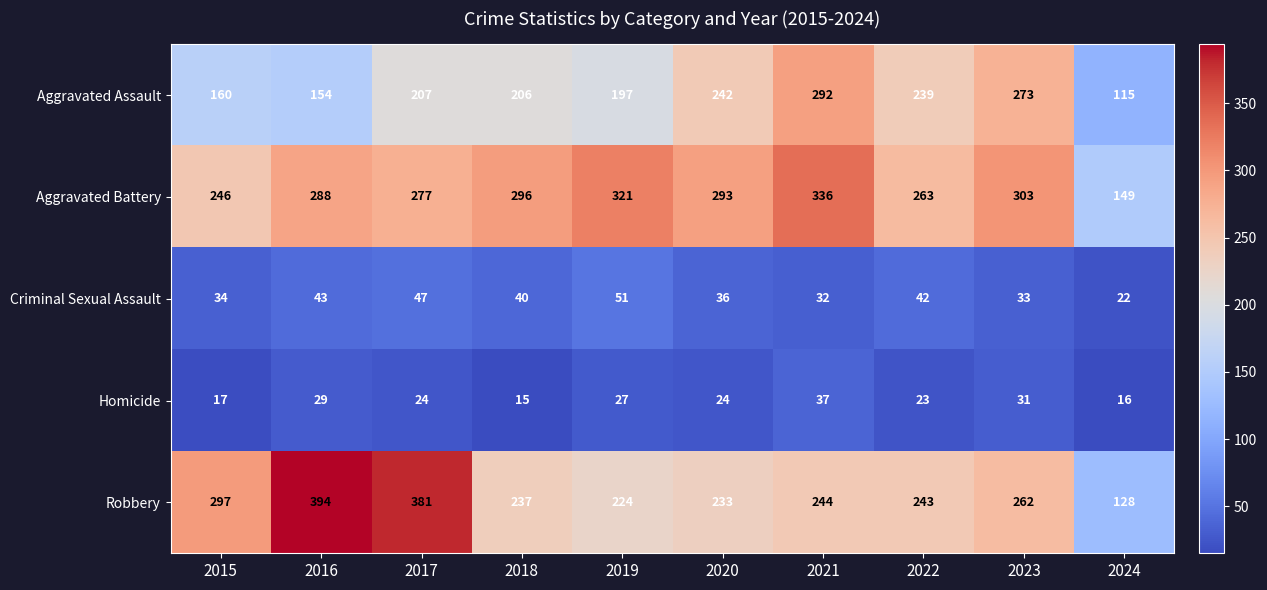

At which category is the sum across all series the highest?

2021